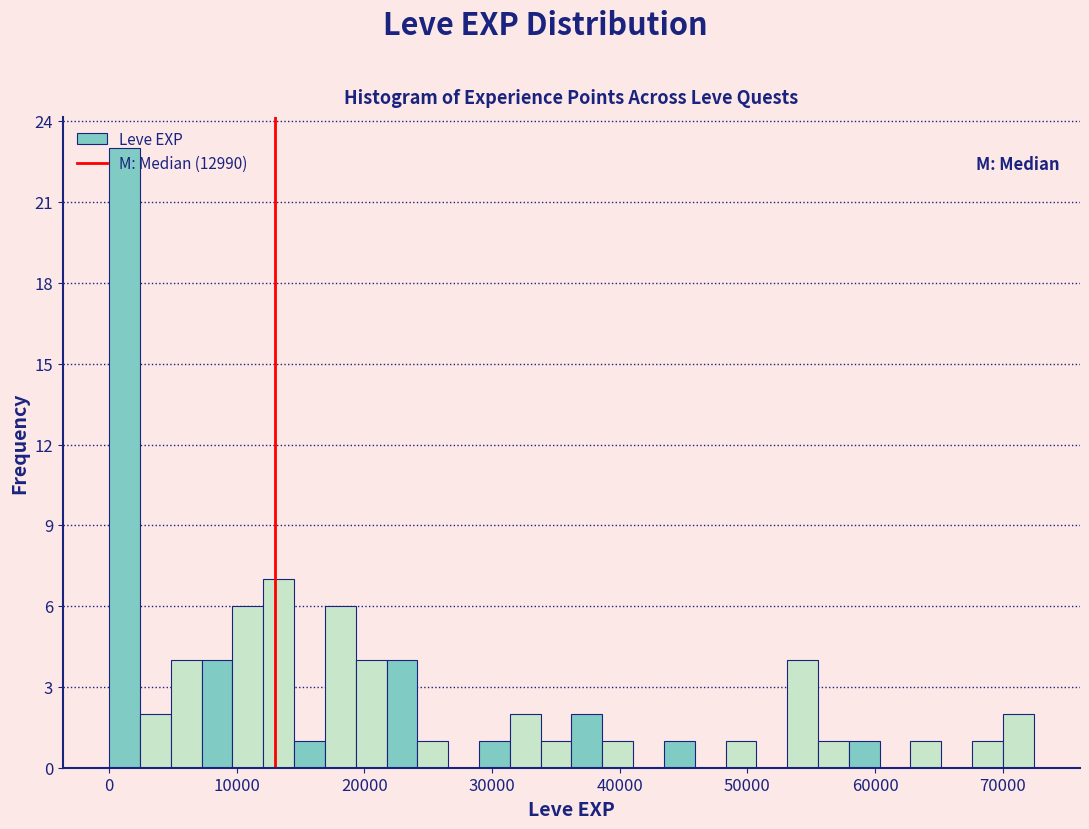

Read against the x-axis, roughly where is the centre of the tallest bar?

1000